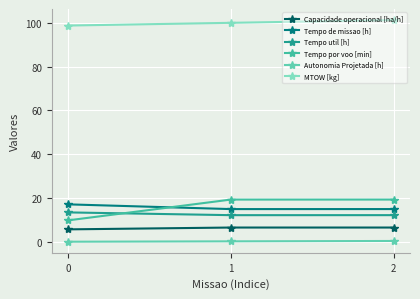

Is the value of Tempo util [h] at 0 greater than the value of Capacidade operacional [ha/h] at 1?

Yes